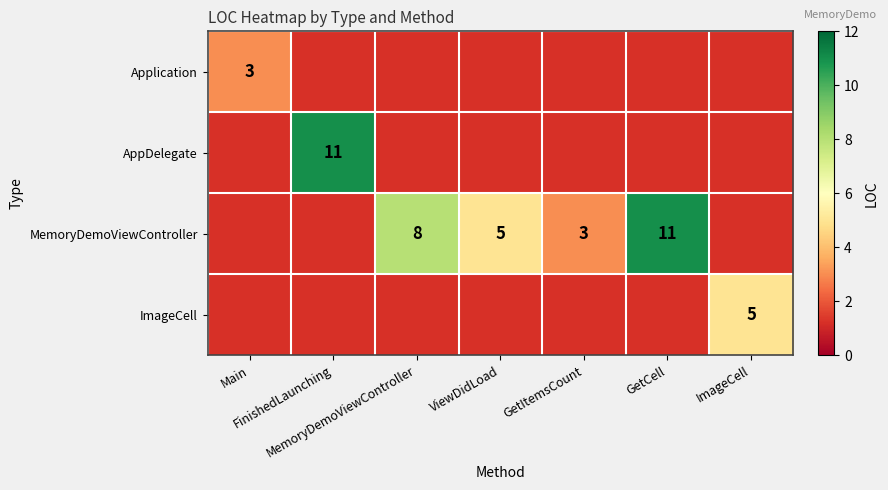

At which category does the chart reach its minimum across all series?

Main